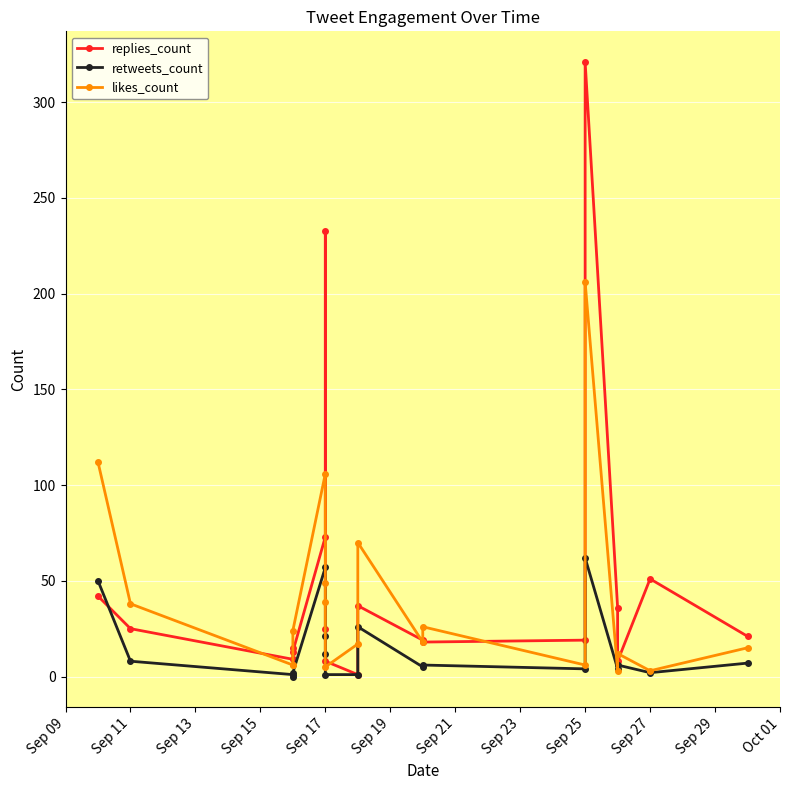

Which series ends up on top after the final intersection of retweets_count and replies_count?

replies_count